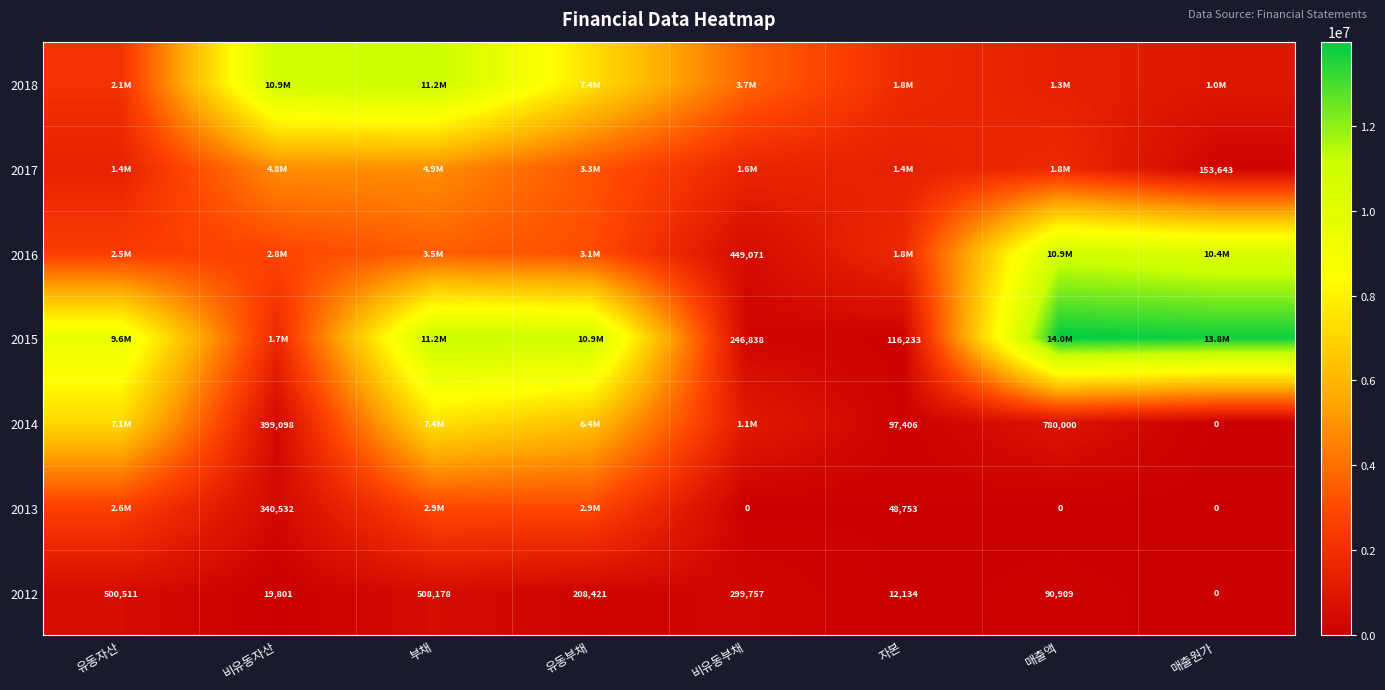

Read the 2012 value at 비유동자산, to the nearest 100.

19800